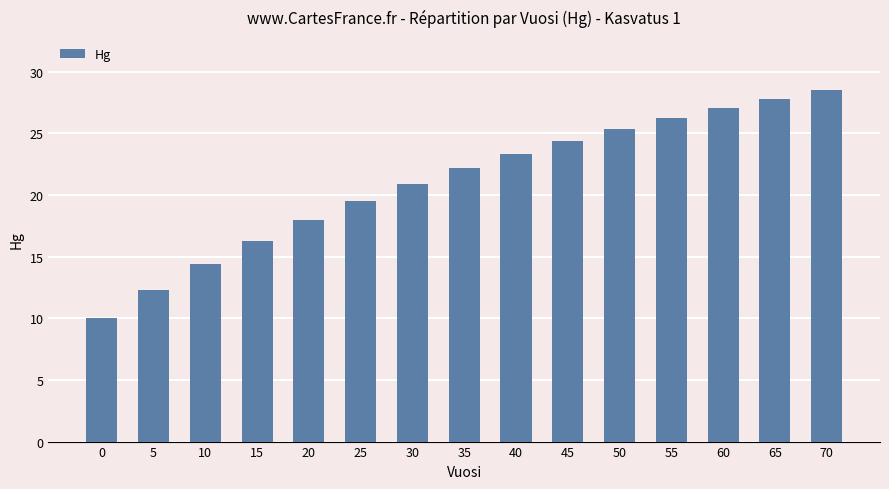

What is the sum of the values at 10 and 0?

24.4